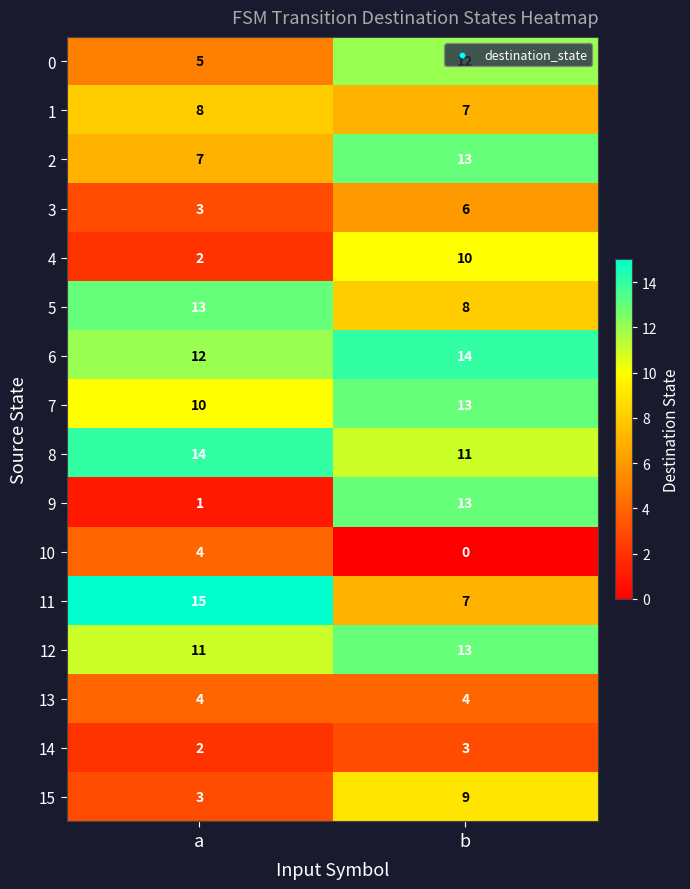

At which label is 12 closest to 12?

a